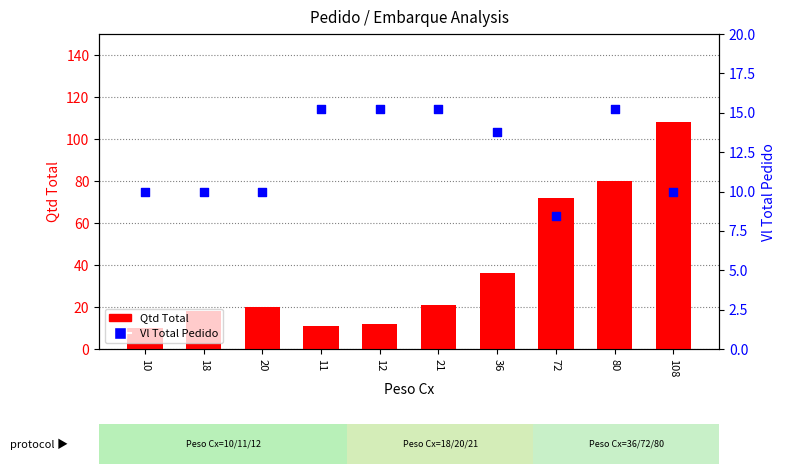

Which series reaches the maximum Y coordinate?

Qtd Total